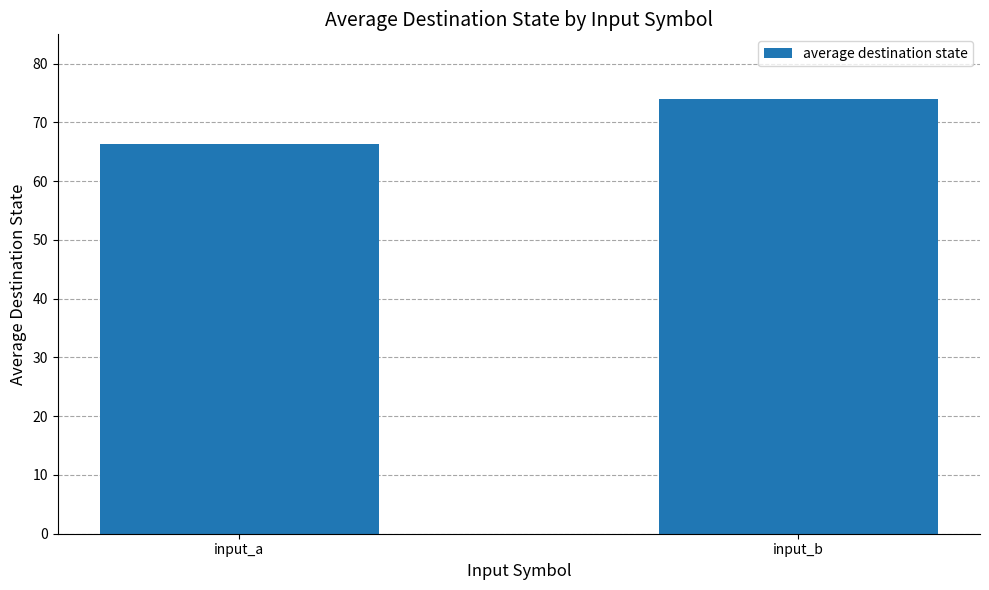

What is the smallest value displayed?

66.3